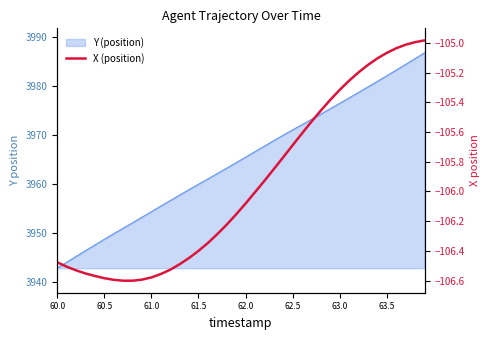

True or false: there are more than 2 points higher than both neighbors.

False